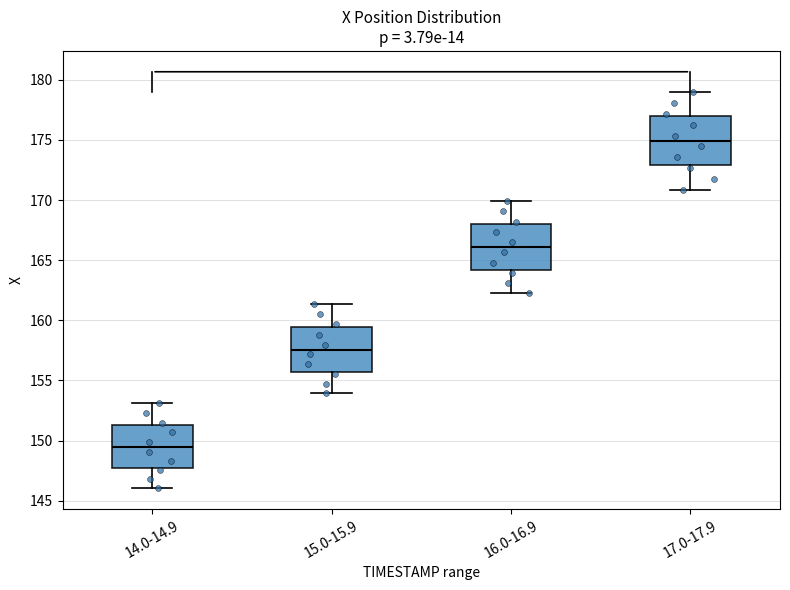

Where does the lower whisker of the box for 17.0-17.9 end on the y-axis? The values are not printed on the chart, so give them approximately, as read against the axis.

171.0